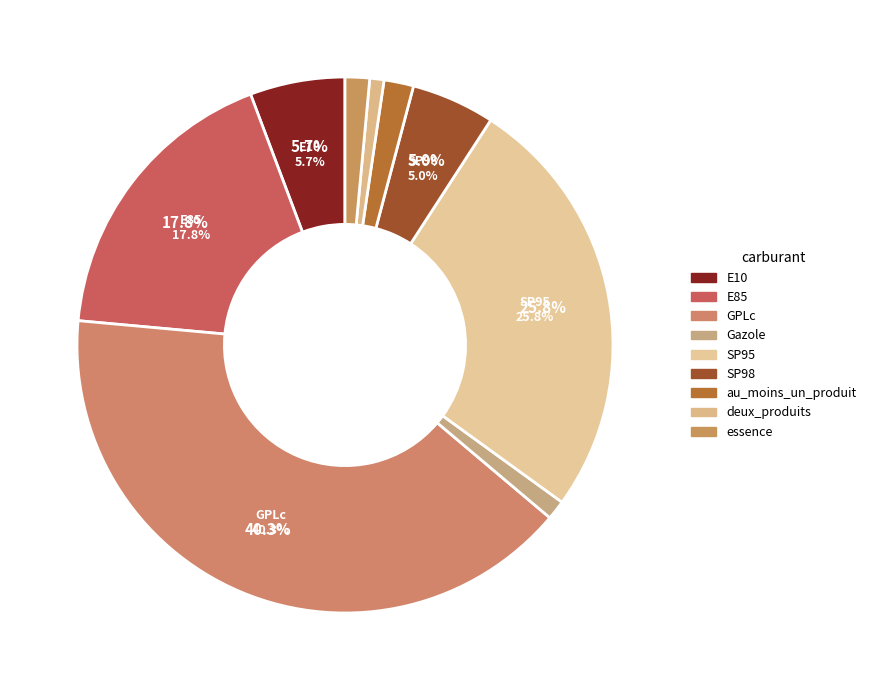

How many slices are in this pie chart?

9